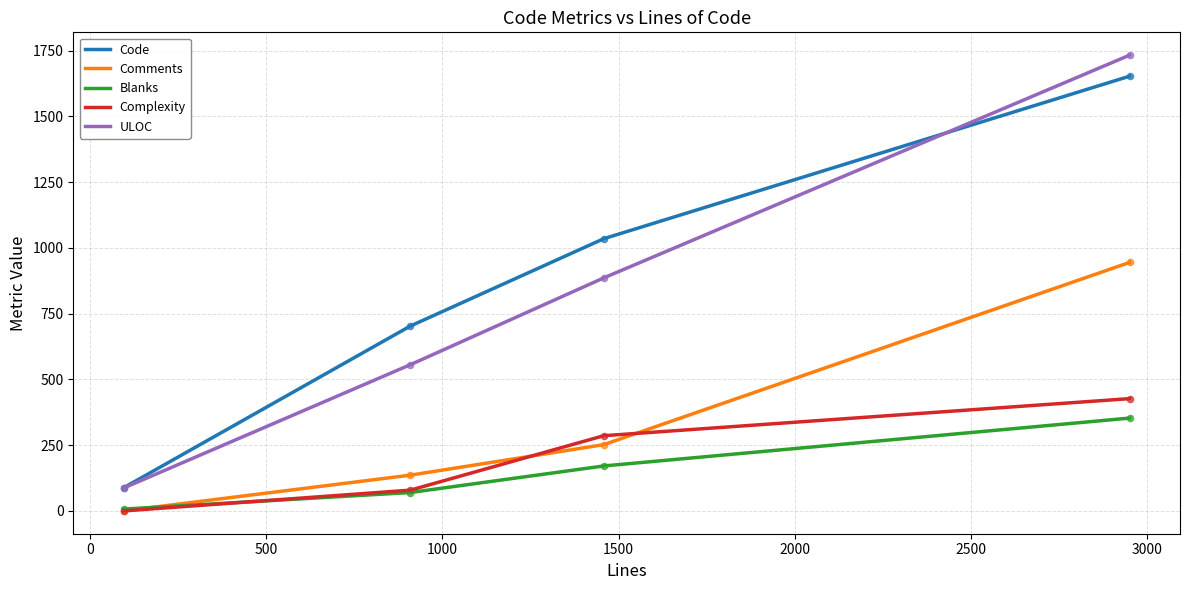

Which series has the largest range (max minus min)?

ULOC